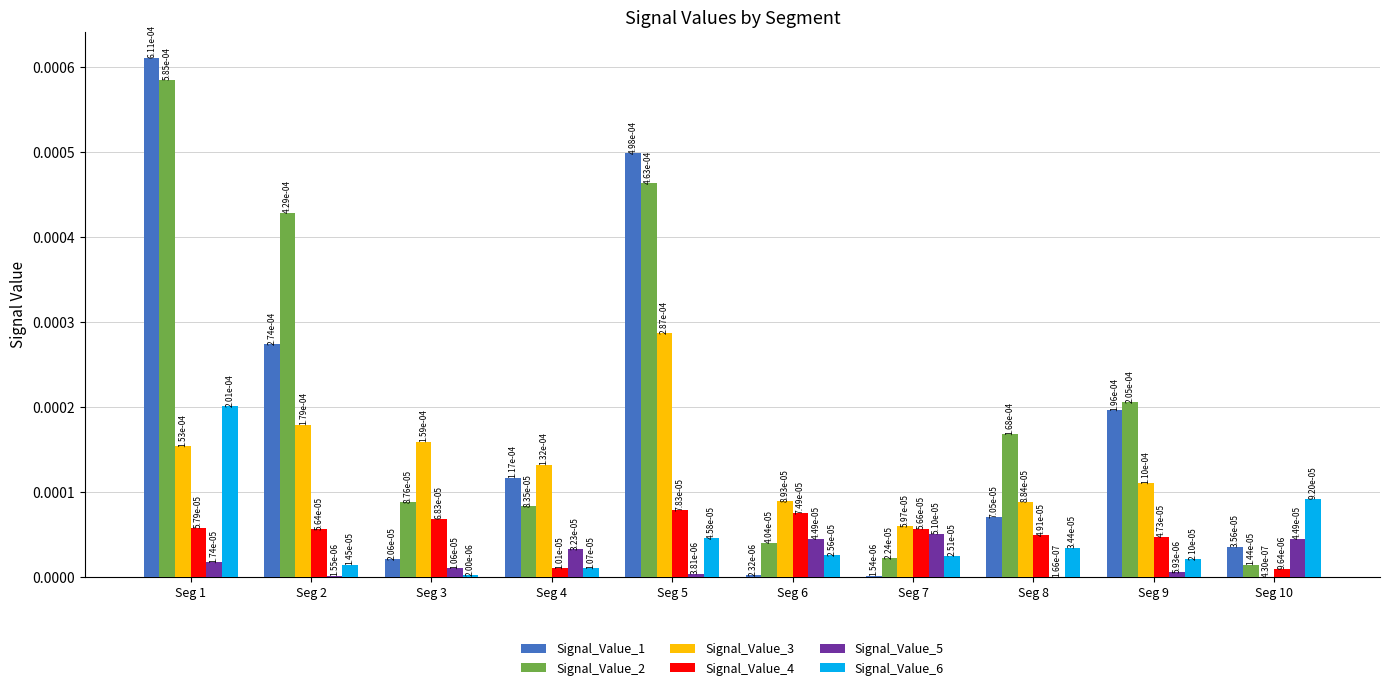

How many Signal_Value_4 values are between 0 and 1?

10